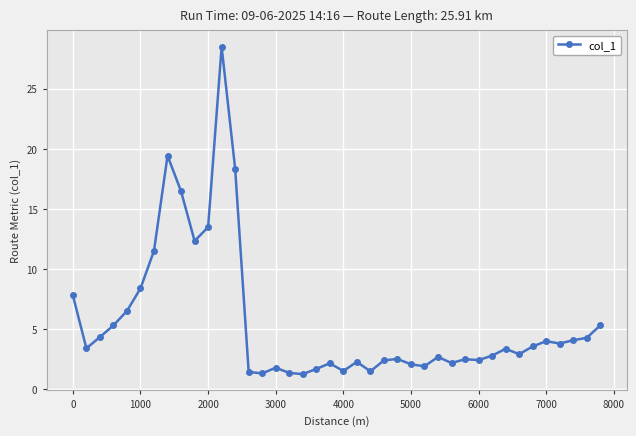

What is the value of the 26th point from the left?

2.1